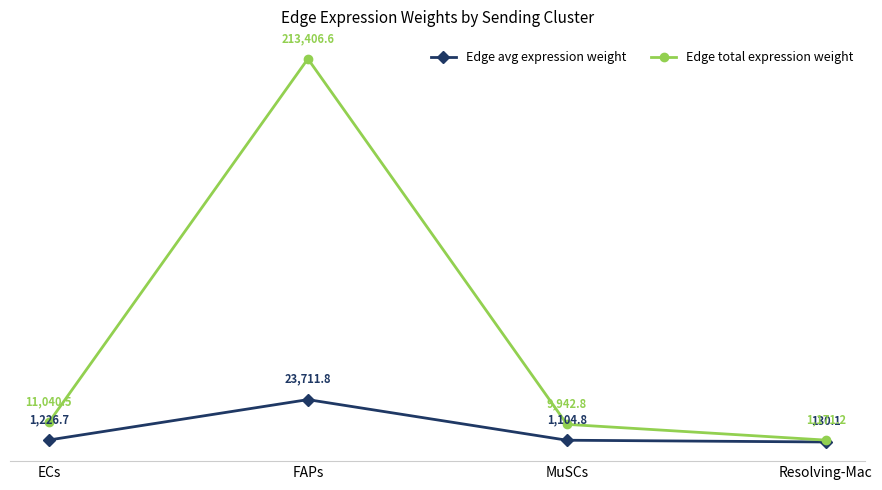

What is the difference between the highest and lowest values at Resolving-Mac?

1041.1